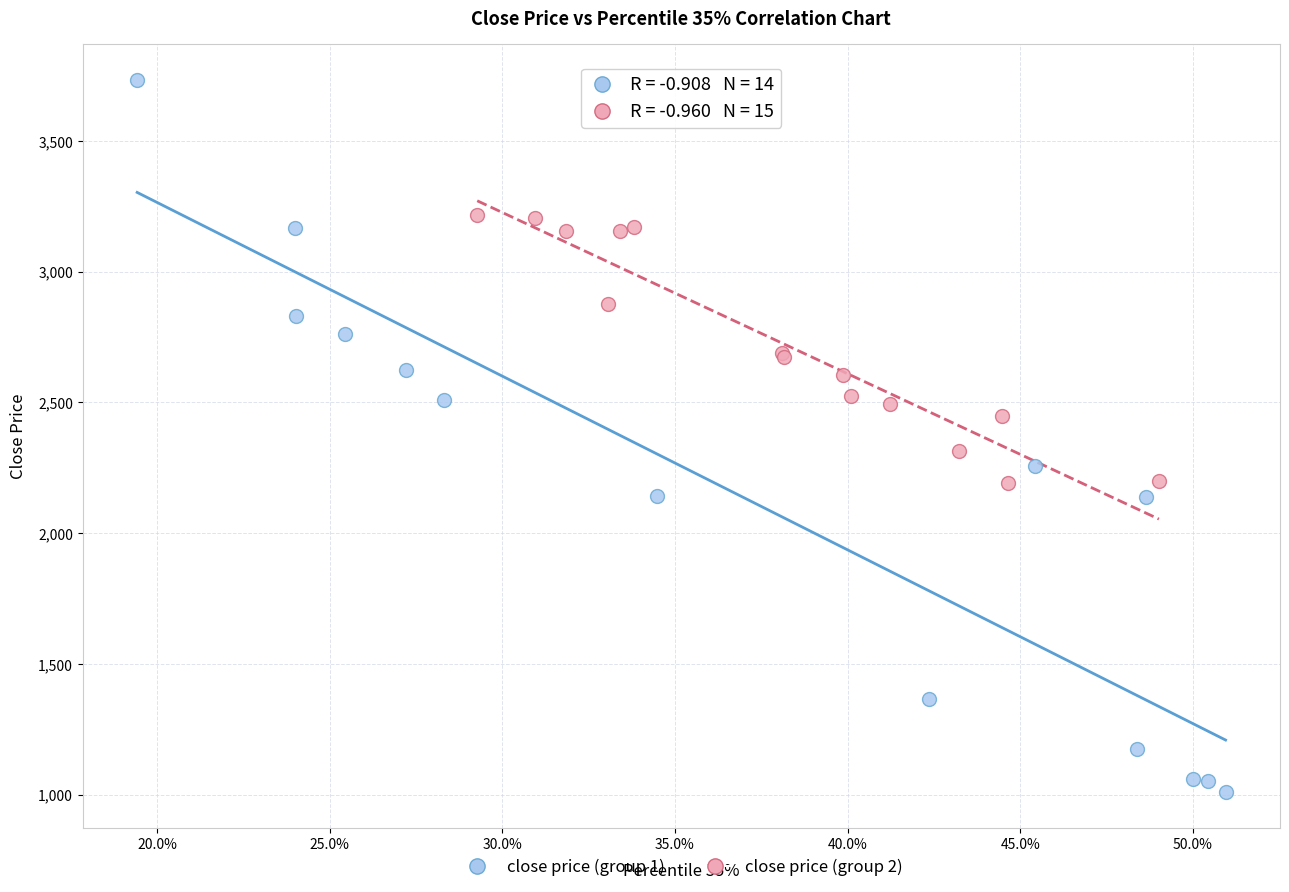

Which series reaches the minimum Y coordinate?

close price (group 1)